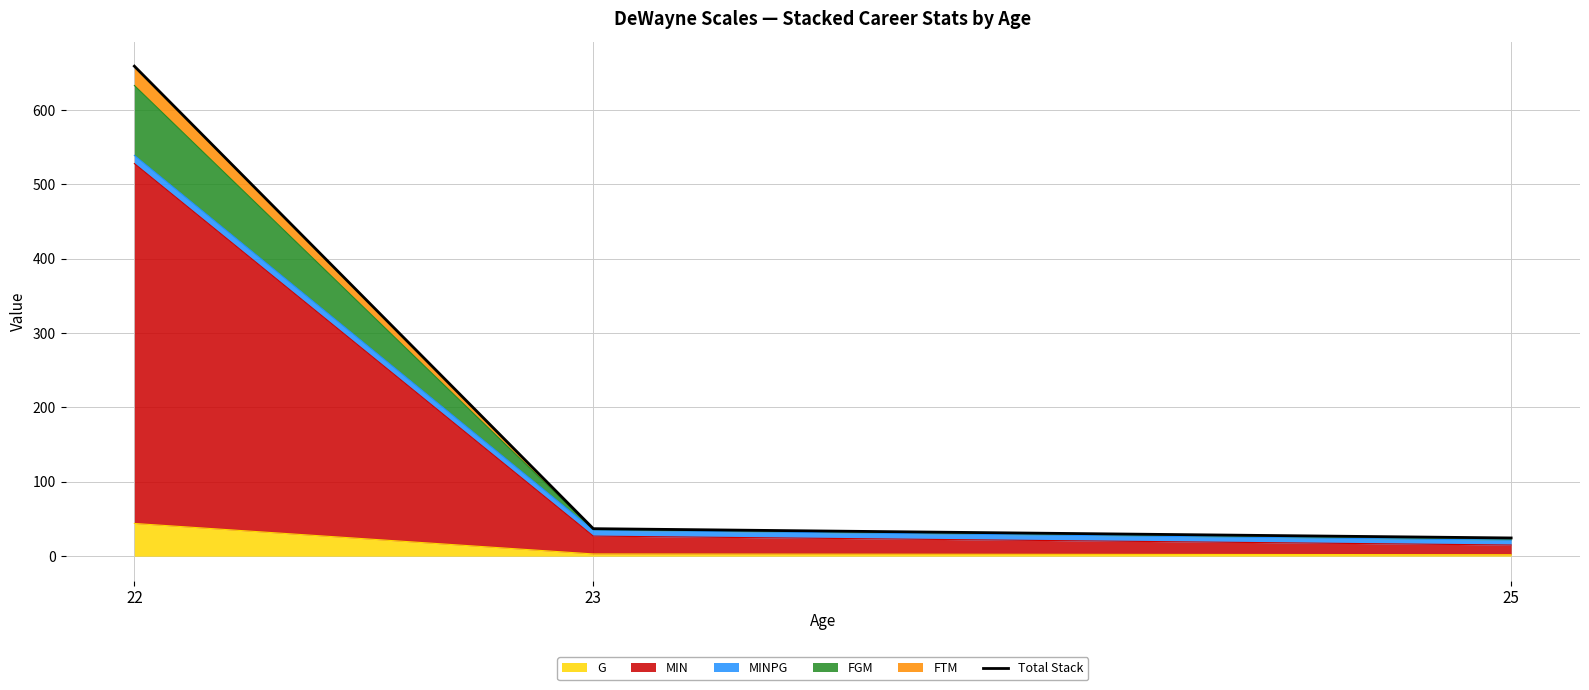

What is the change in value from 22 to 23?

-622.0